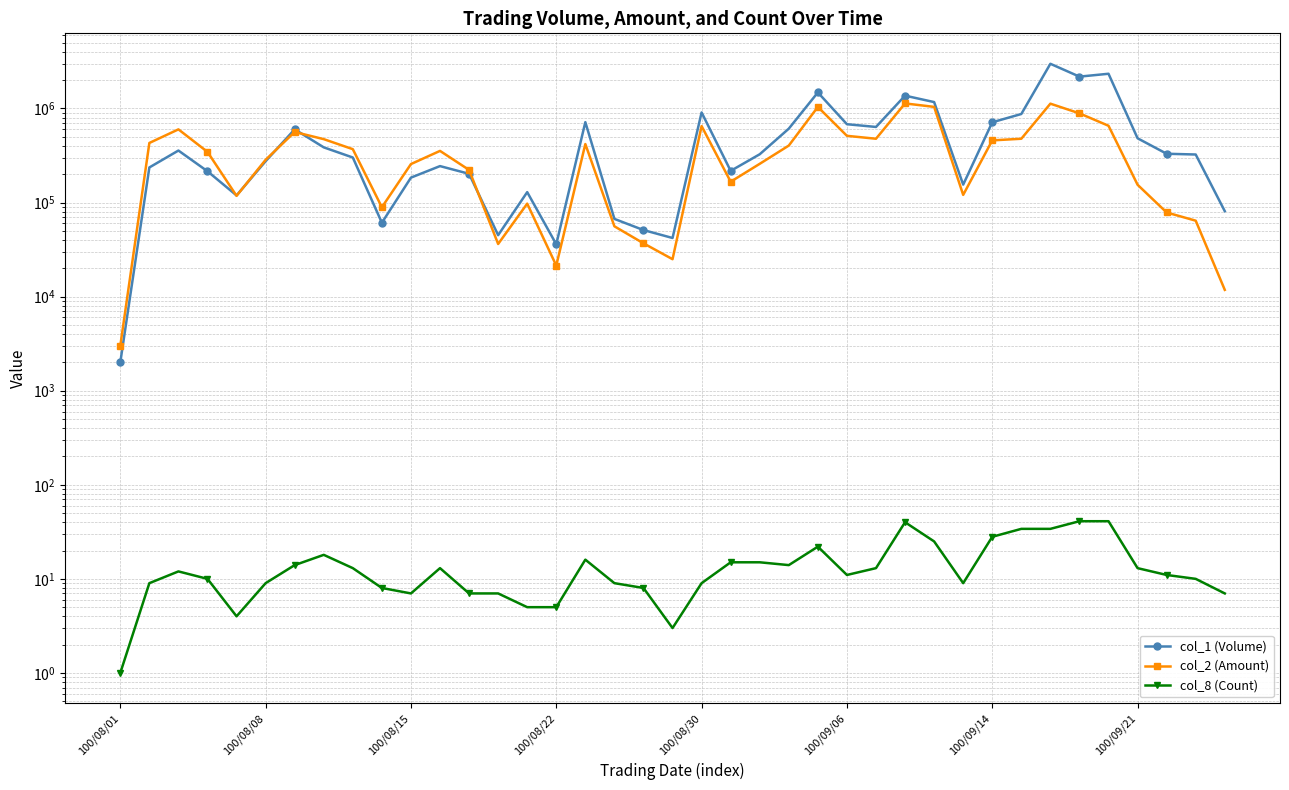

True or false: col_2 (Amount) has a value of 3000 at 100/08/01.

True